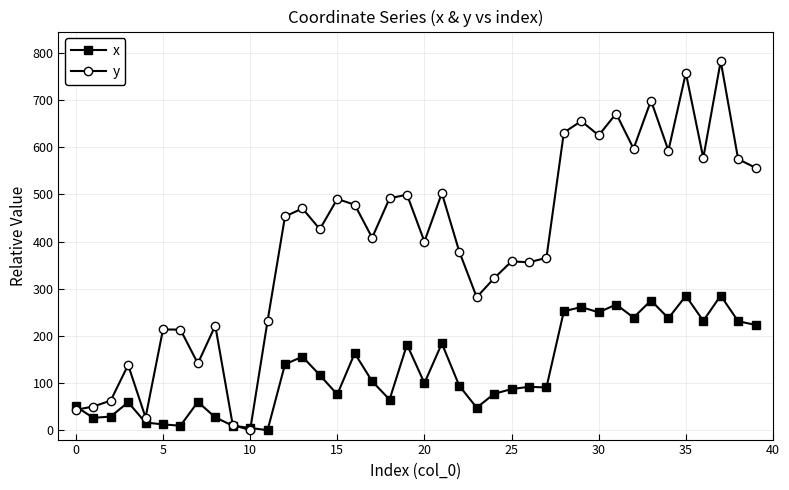

What is the maximum value for x?

285.3